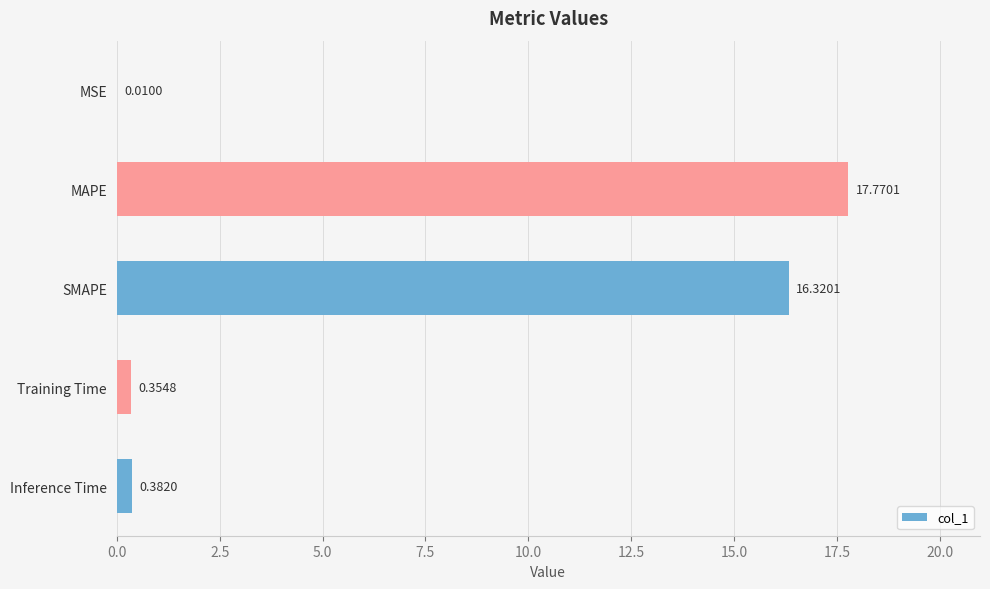

What is the sum of all values?

34.8